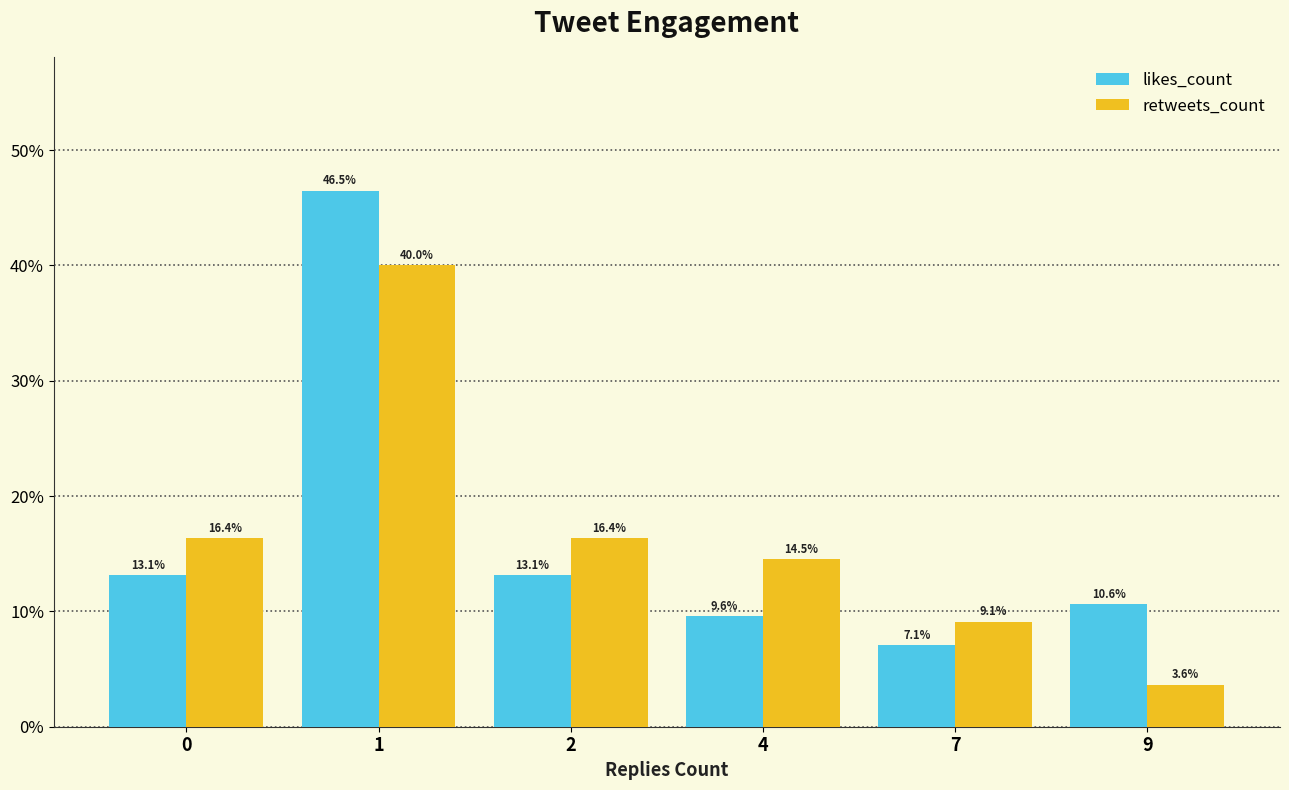

How many bars are there in each group?

2